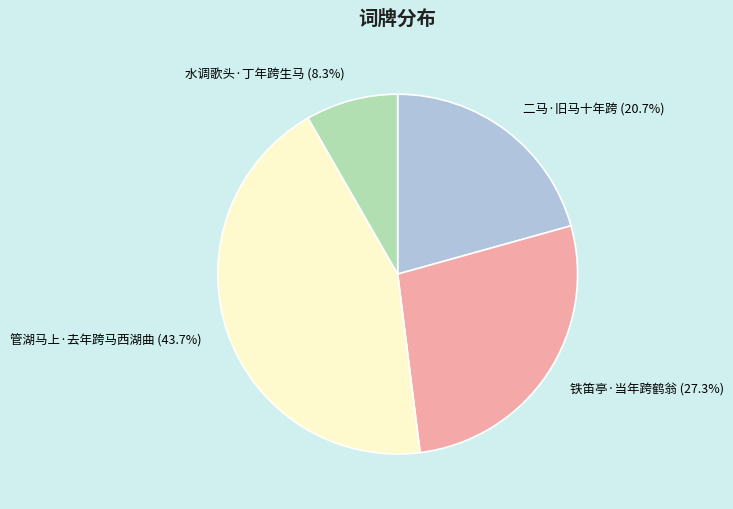

Does 二马·旧马十年跨 represent more than half of the total?

No